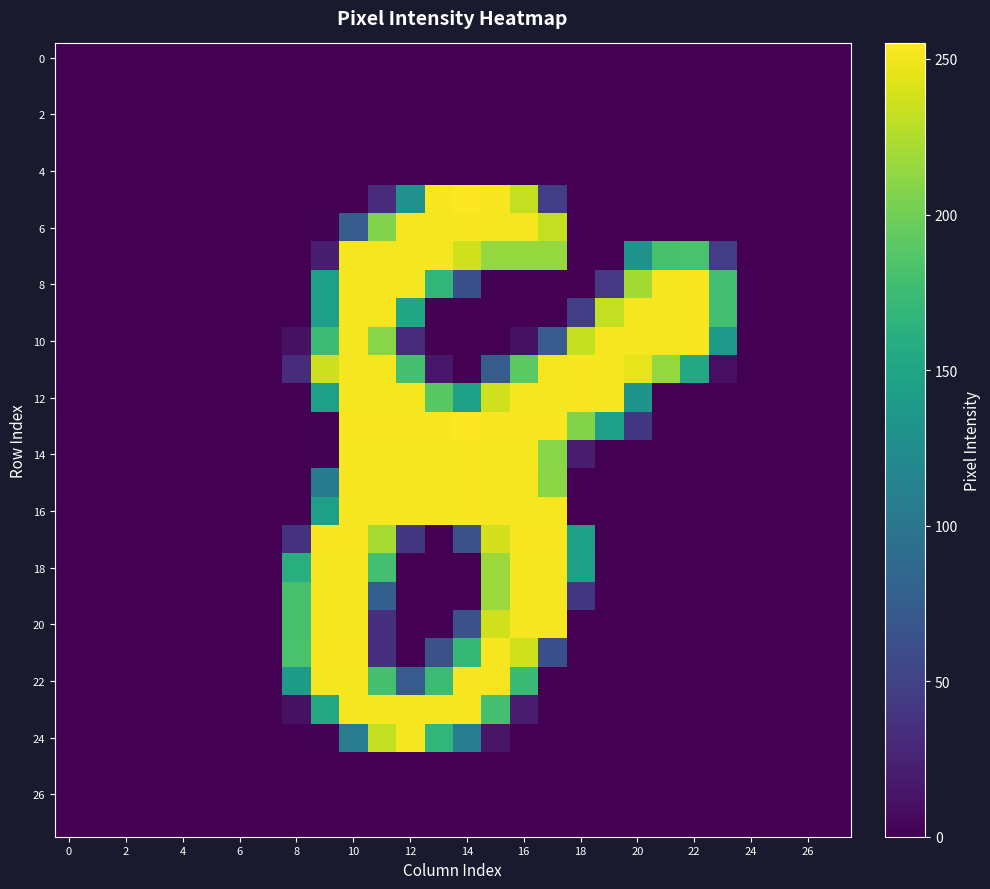

Which label corresponds to the largest value in the chart?

14